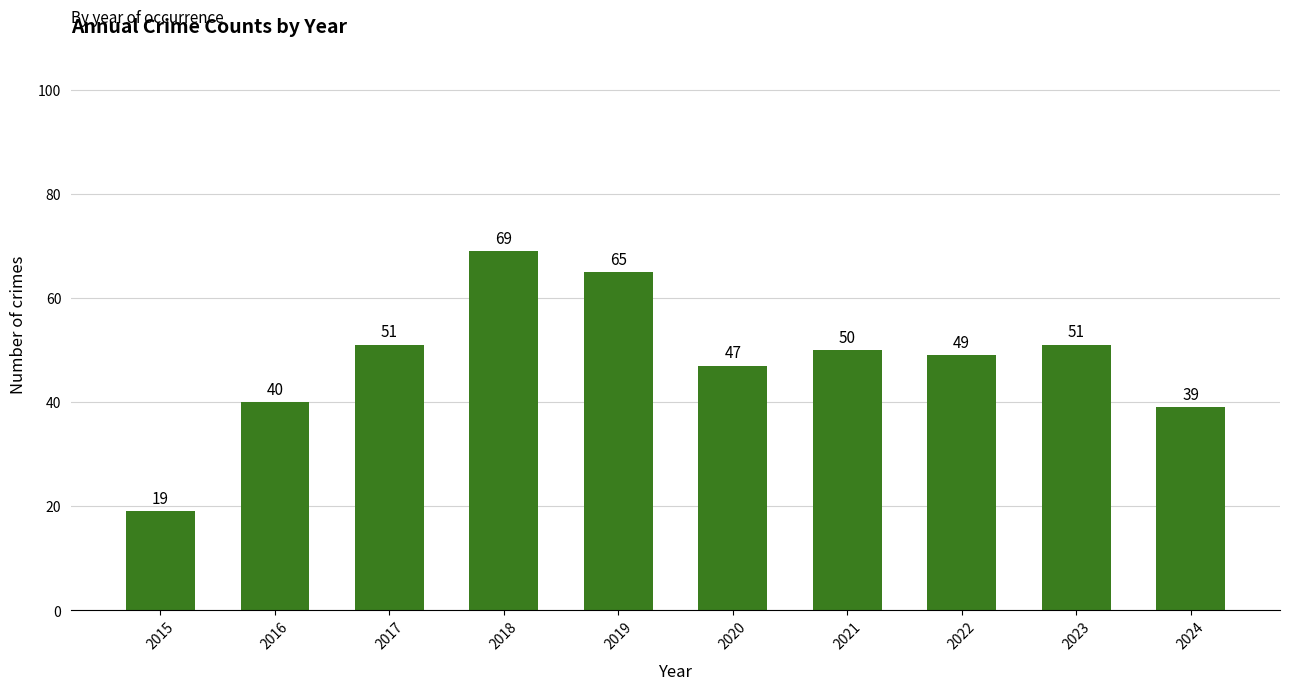

Are the bars grouped side by side (vs. stacked)?

No